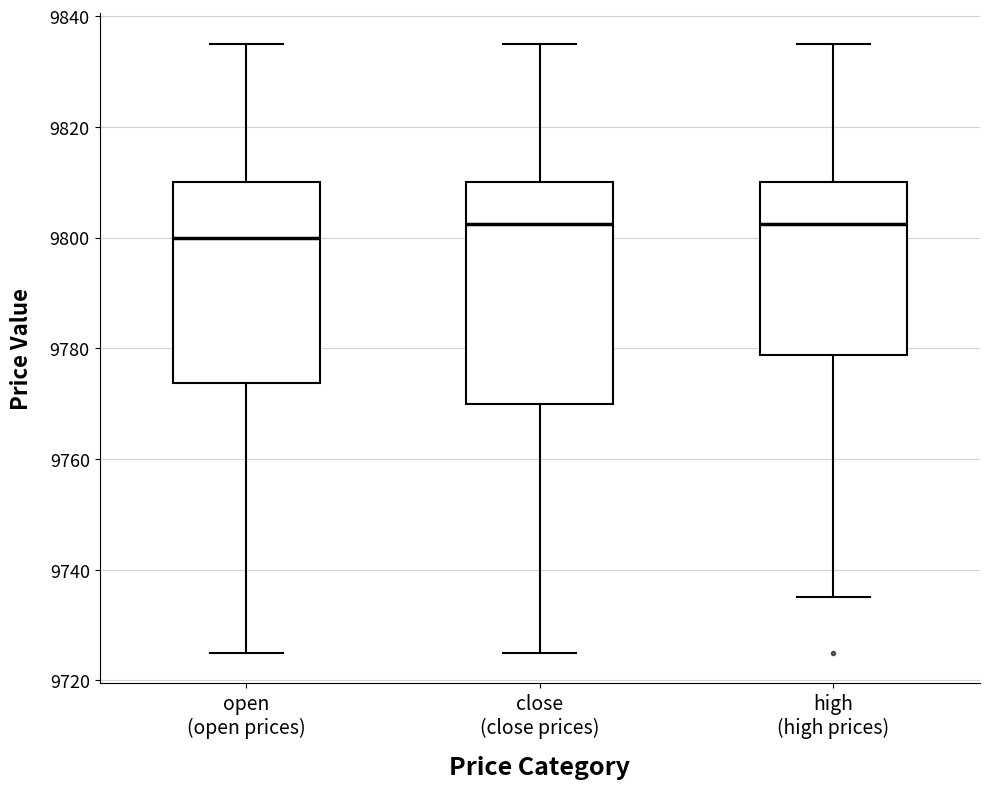

Which box has the lowest median line?

open (open prices)